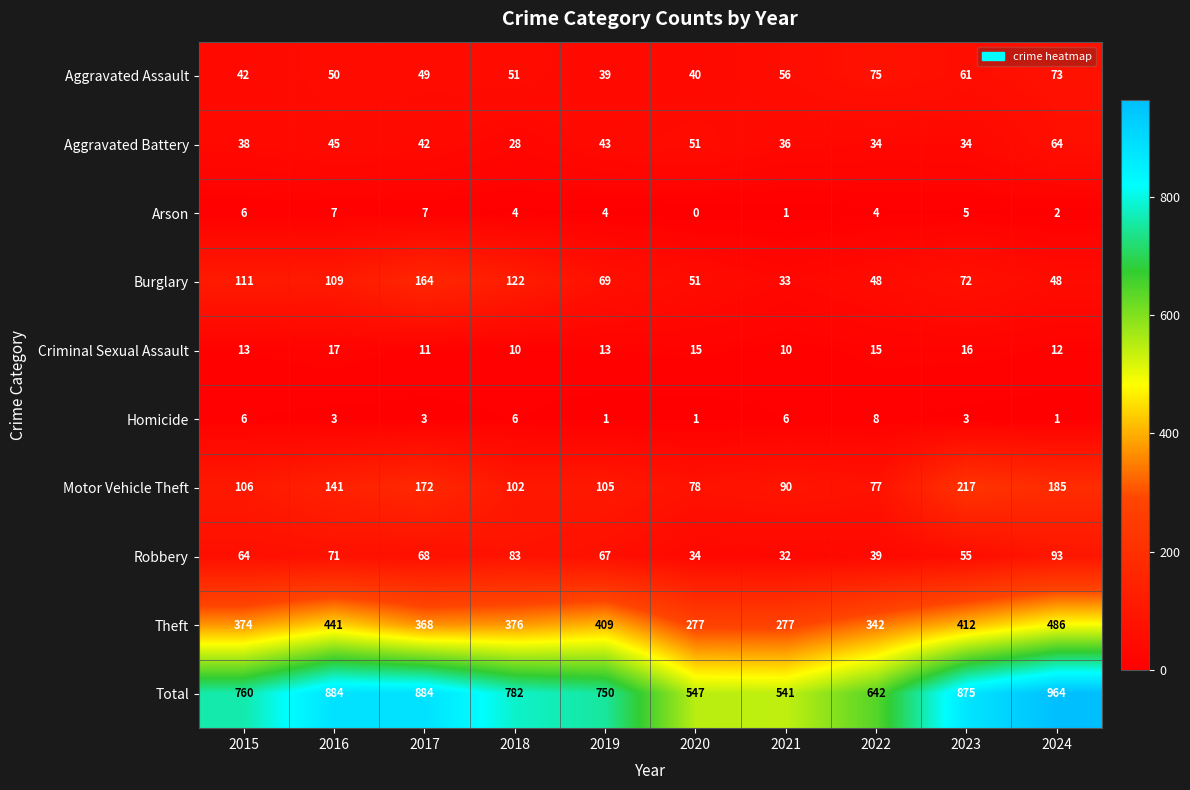

What is the difference between the highest and lowest values at 2015?

754